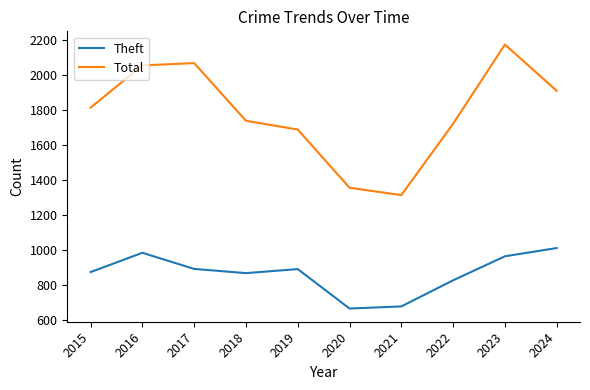

What is the minimum value for Total?

1313